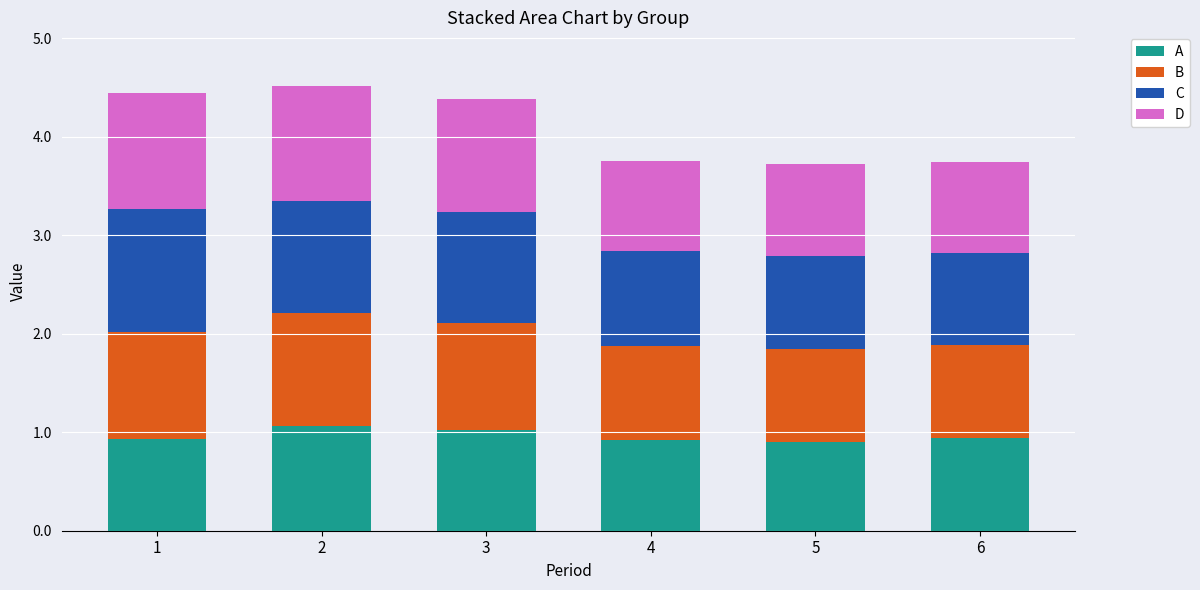

What is the total value across all series at 1?

4.4